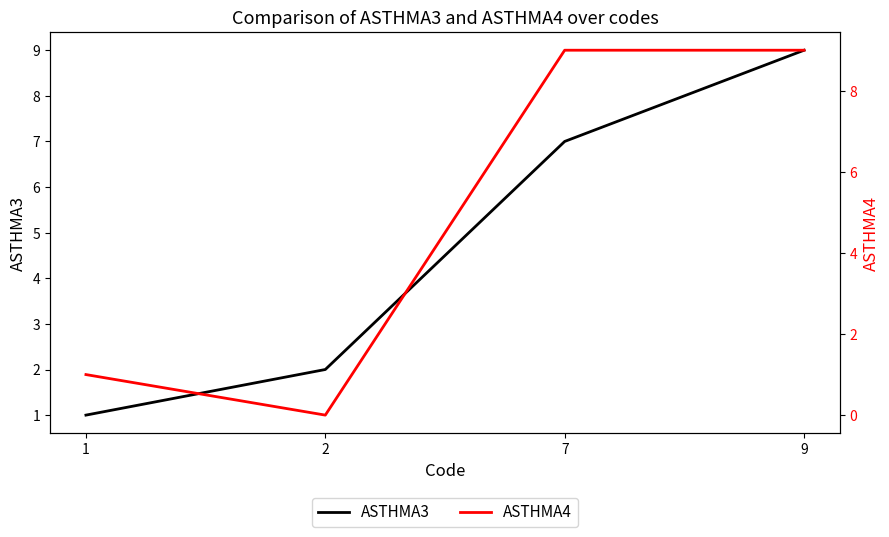

How many values in the ASTHMA3 series exceed 7?

1